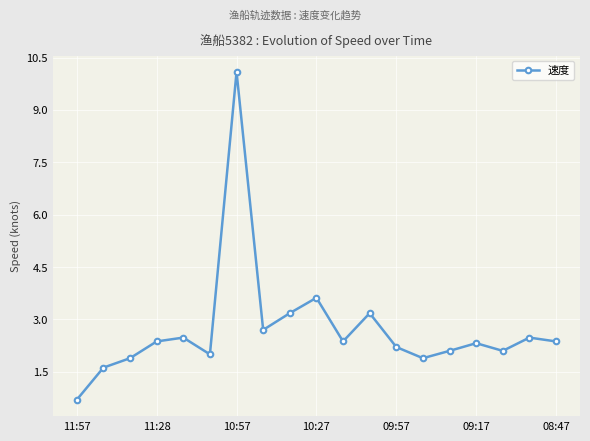

Reading left to right, list all the values displayed in this chart.

0.7	1.6	1.9	2.4	2.5	2.0	10.1	2.7	3.2	3.6	2.4	3.2	2.2	1.9	2.1	2.3	2.1	2.5	2.4